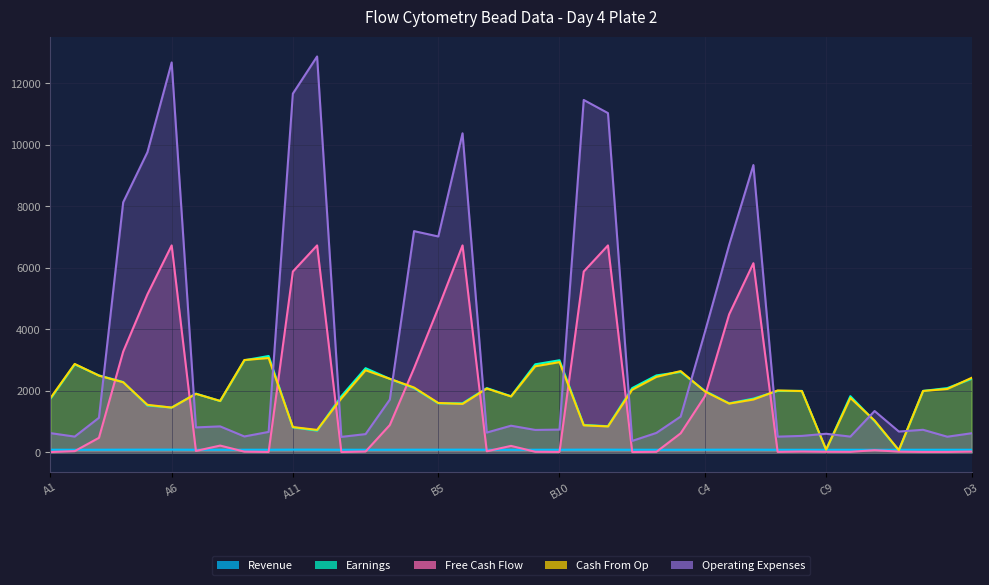

At which label does R2_Median X (Earnings) reach its peak?

A10